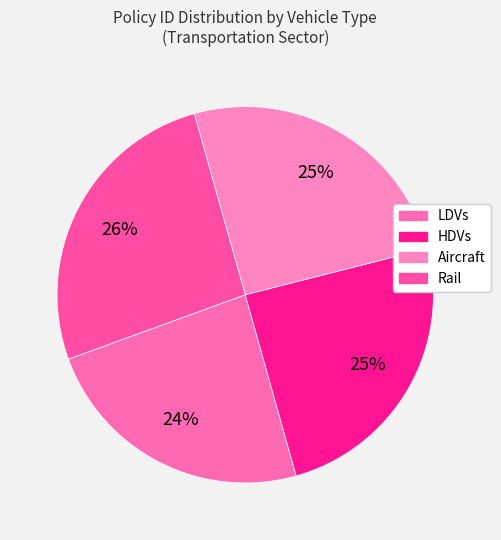

To the nearest percent, what is the average slice percentage?

25%